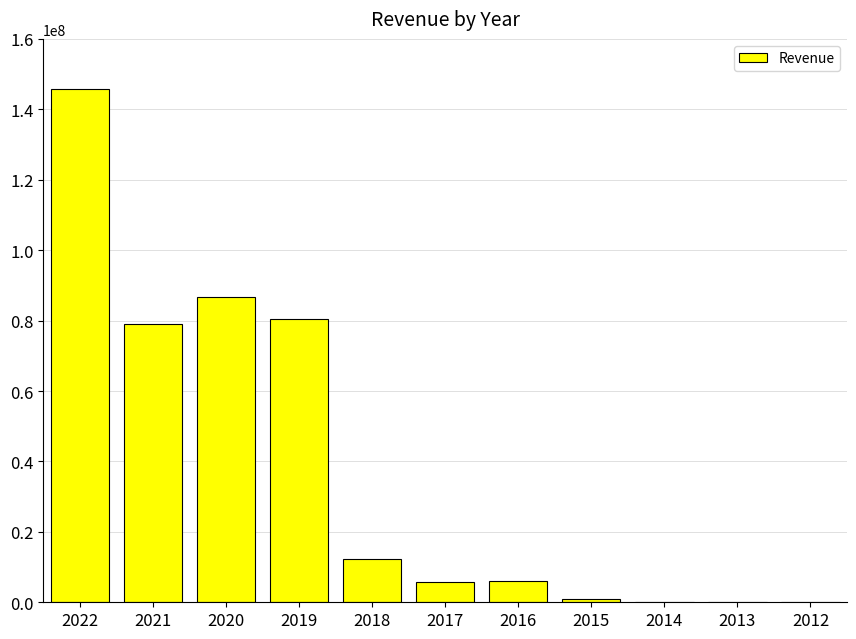

What is the change in value from 2017 to 2013?

-5713702